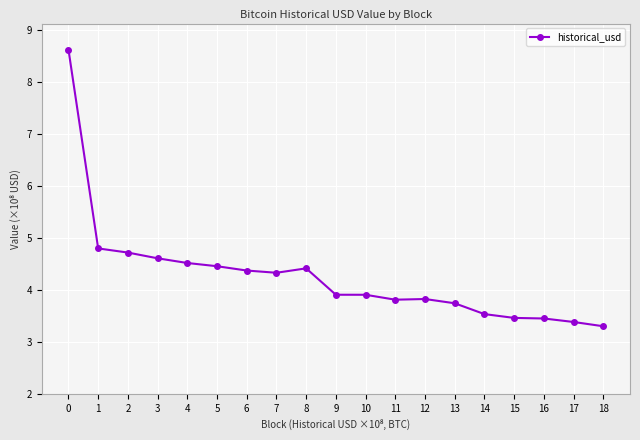

The chart shows a value of 4.8 at 1. True or false?

True